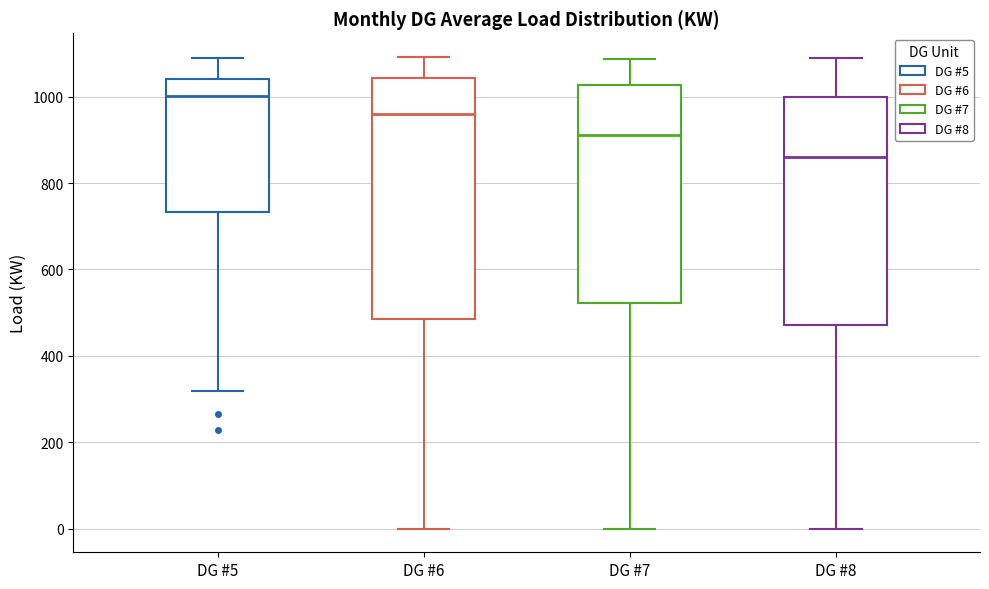

Which box's median line is the highest?

DG #5